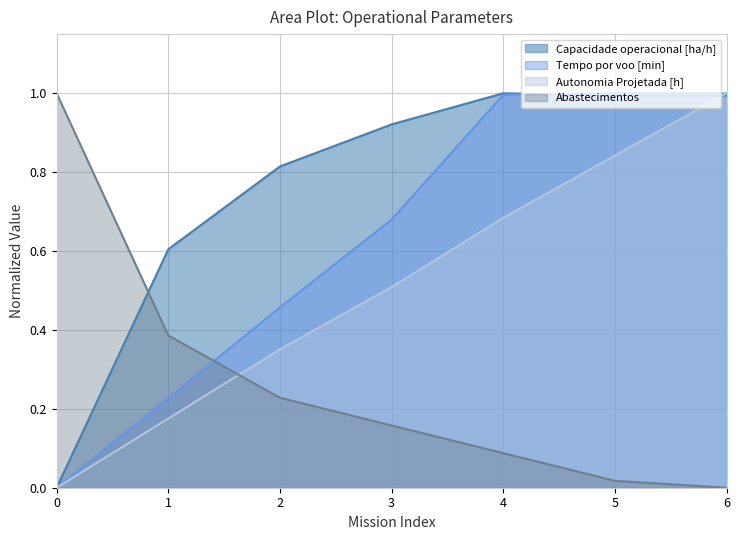

Does the chart display data point markers on the line(s)?

No